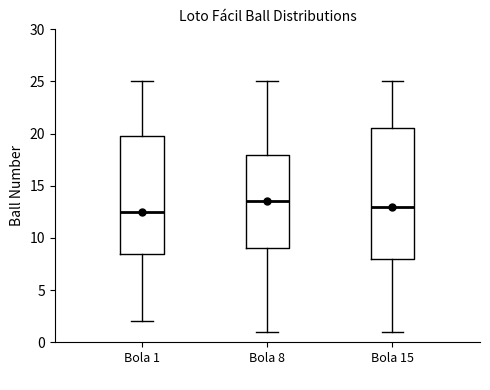

Which box has the lowest median line?

Bola 1